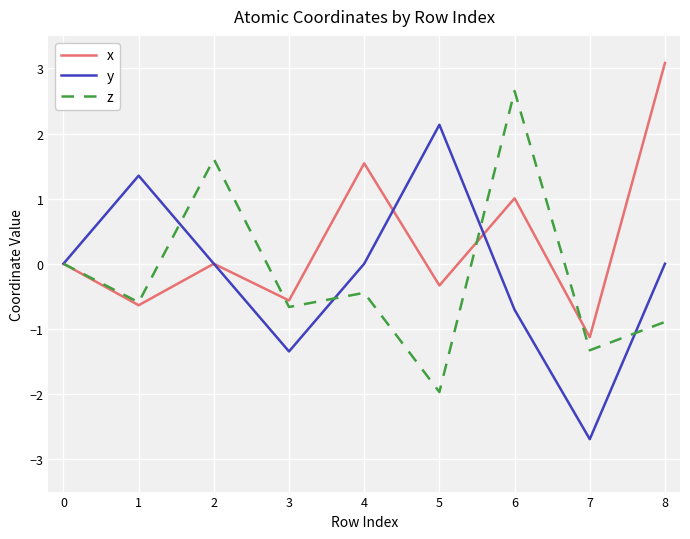

What is the maximum value shown in the chart?

3.1